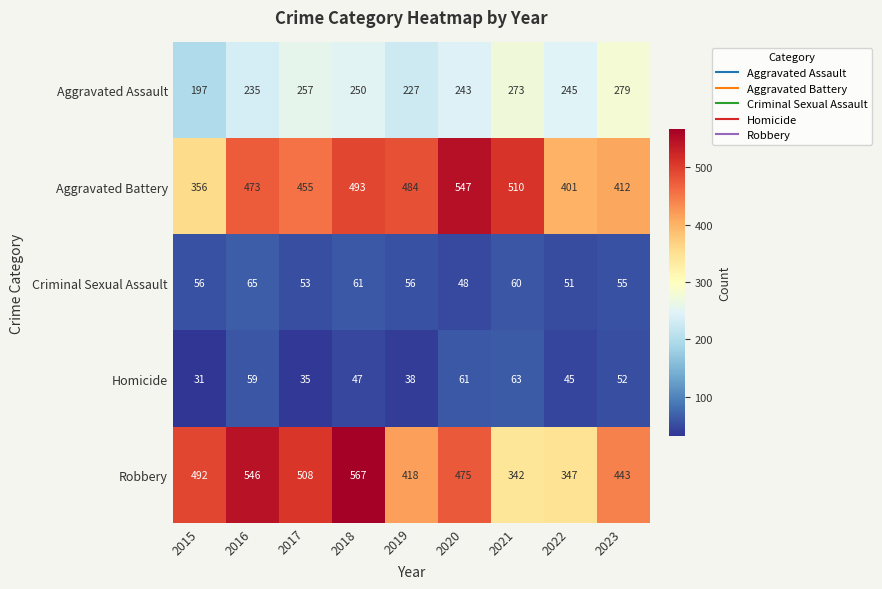

Where does the Robbery series first go above 475?

2015